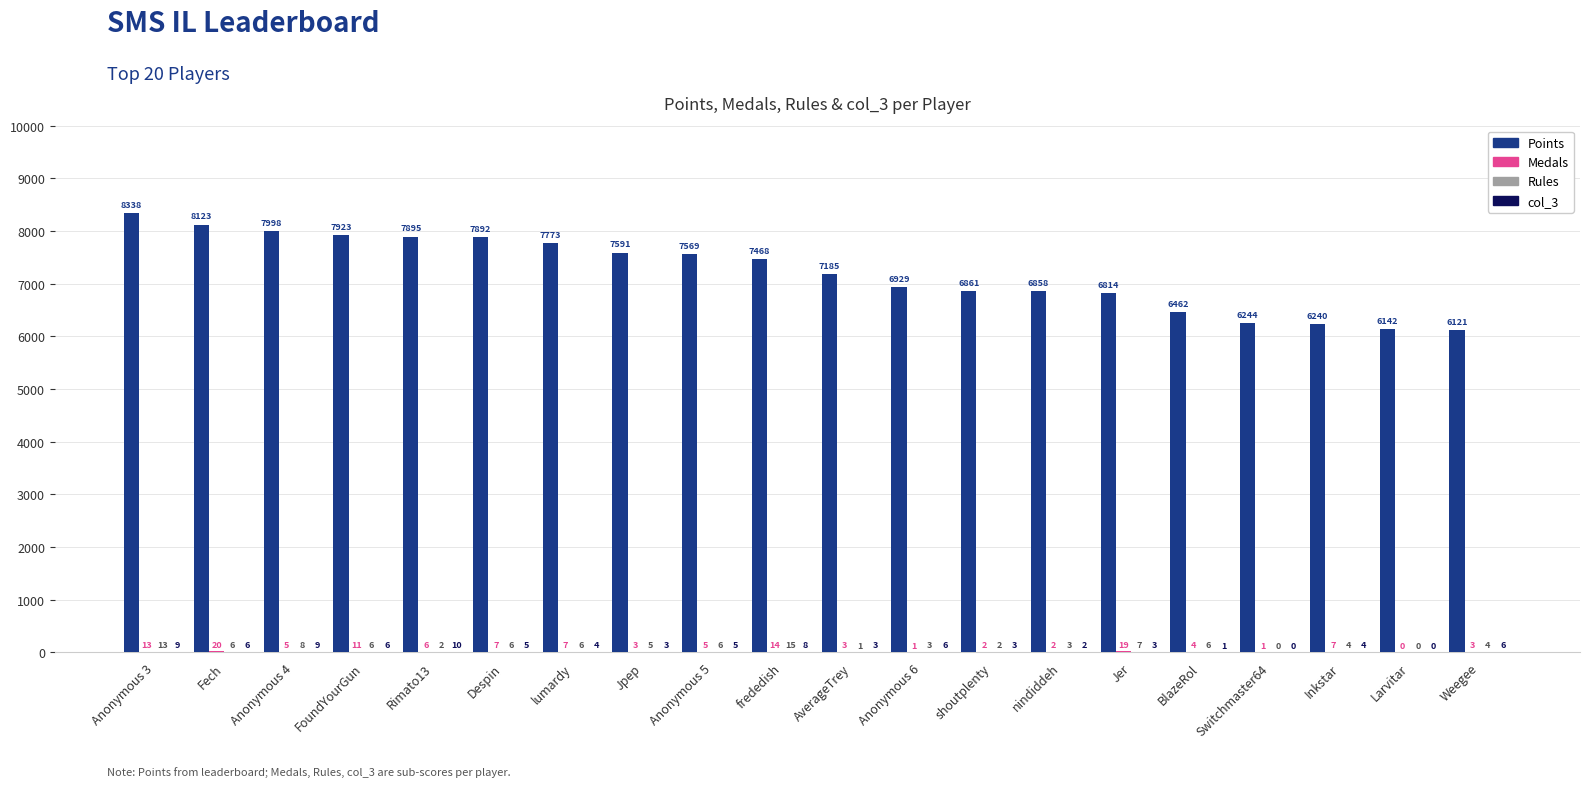

What is the maximum value shown in the chart?

8338